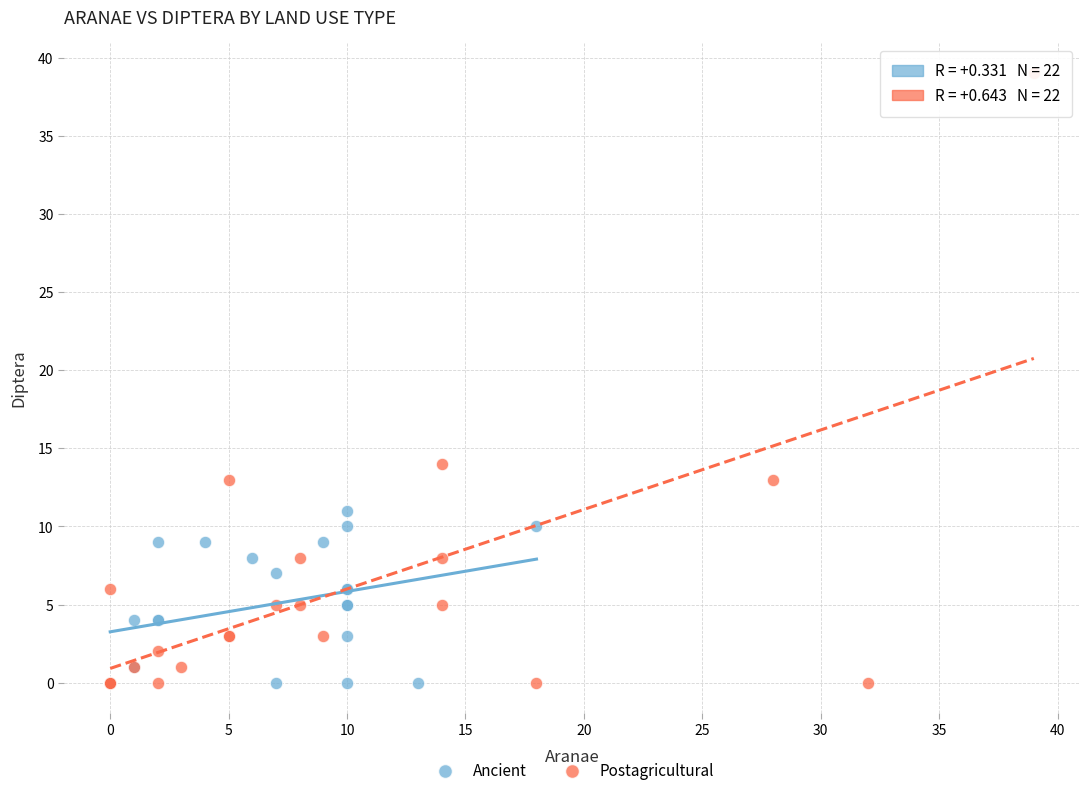

Which series contains the highest Y value?

Postagricultural